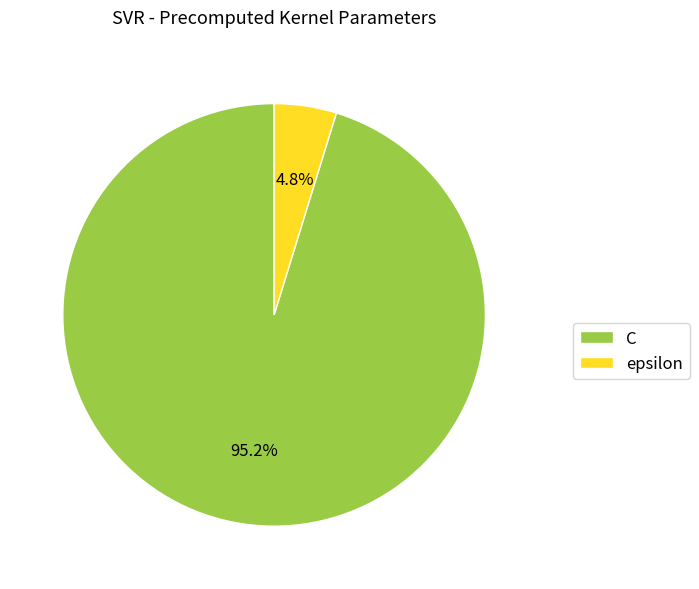

Does any single category account for the majority?

Yes